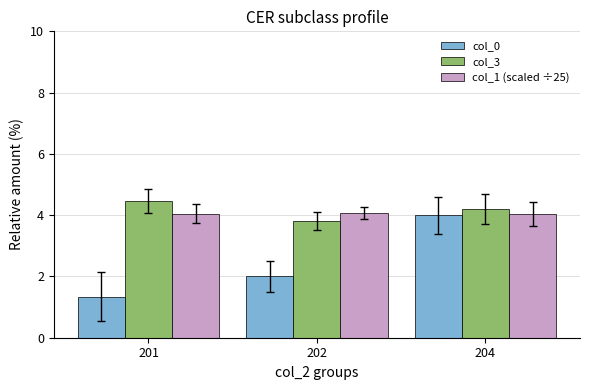

What is the maximum value shown in the chart?

4.5